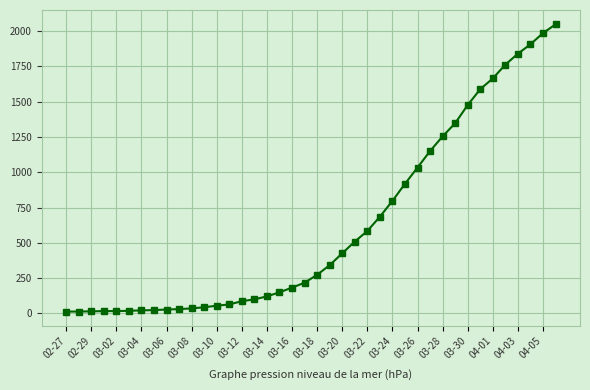

What is the greatest value displayed?

2047